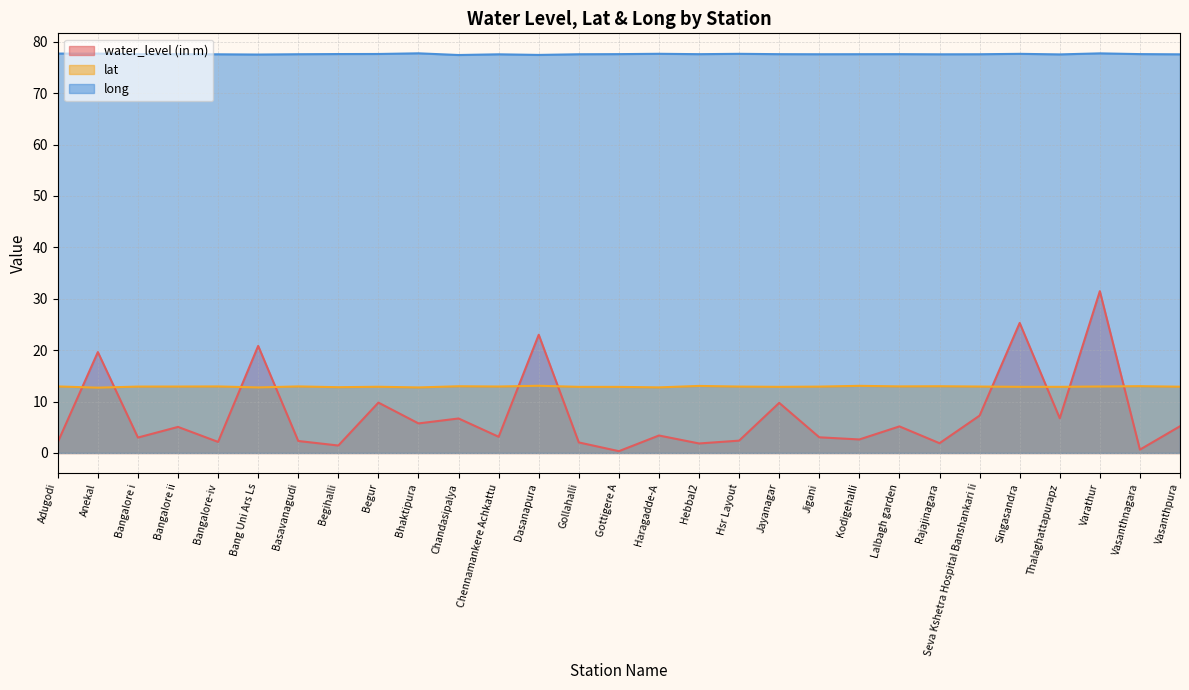

In long, how many points are lower than both neighbors (excluding endpoints)?

7